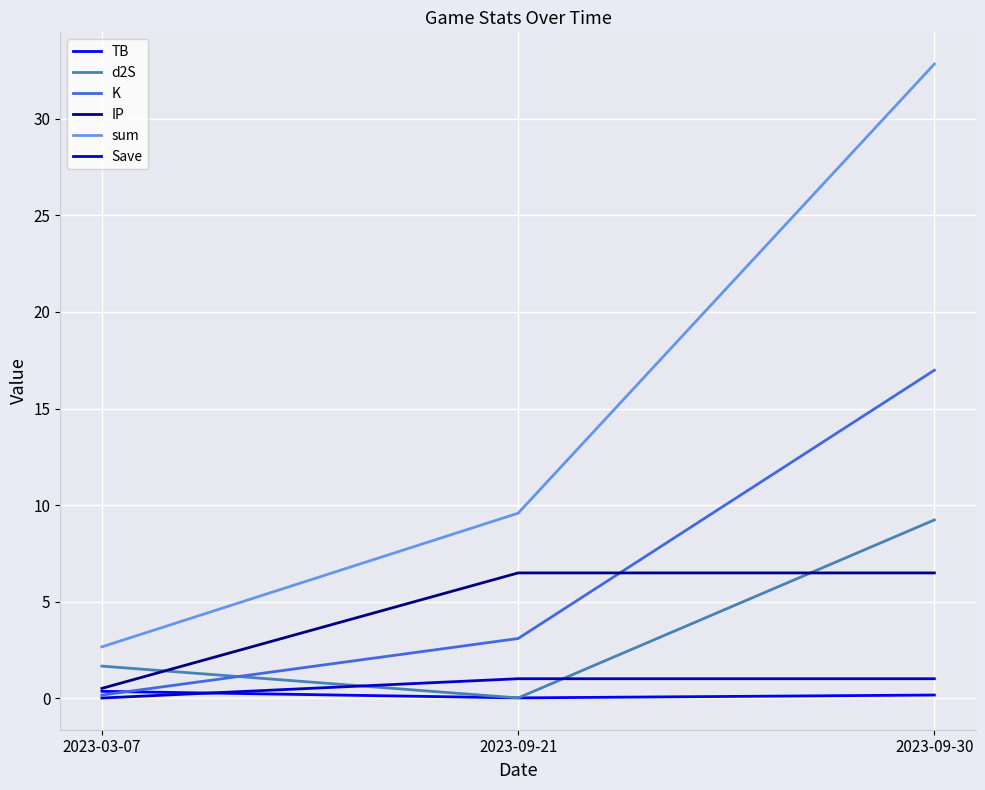

Where does the d2S series first go above 1?

2023-03-07